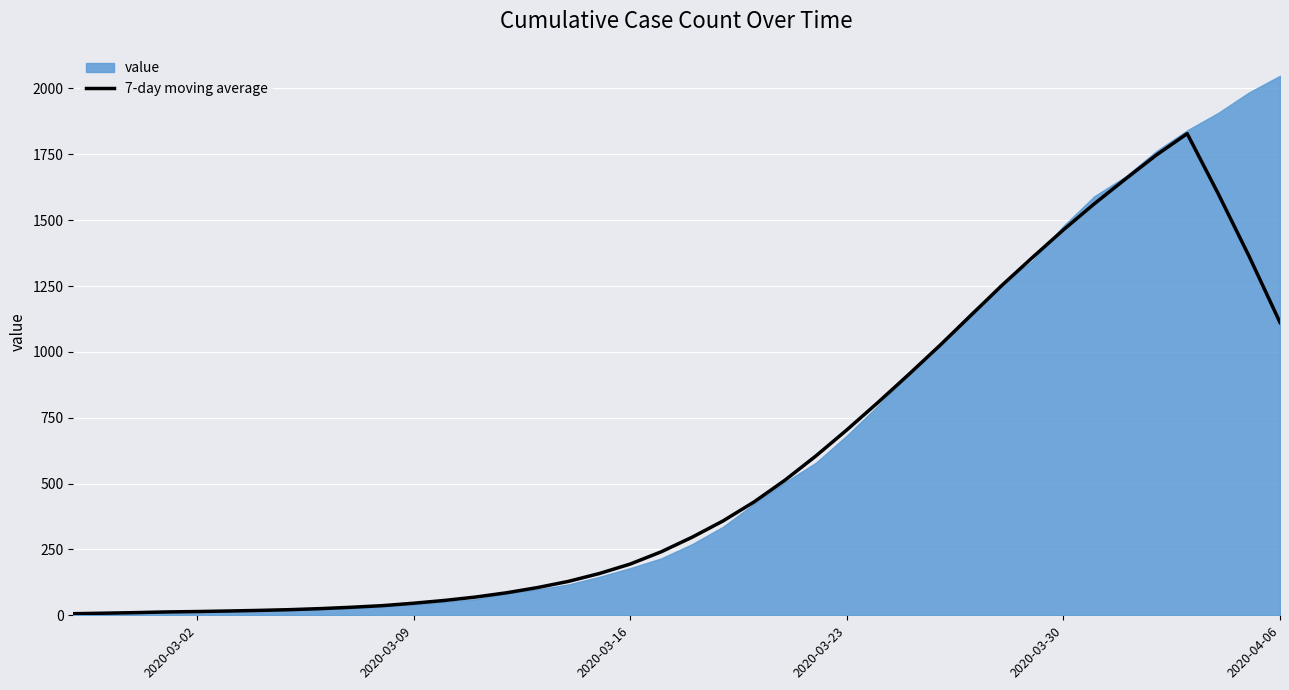

The value at 26 is 1159.1. True or false?

False